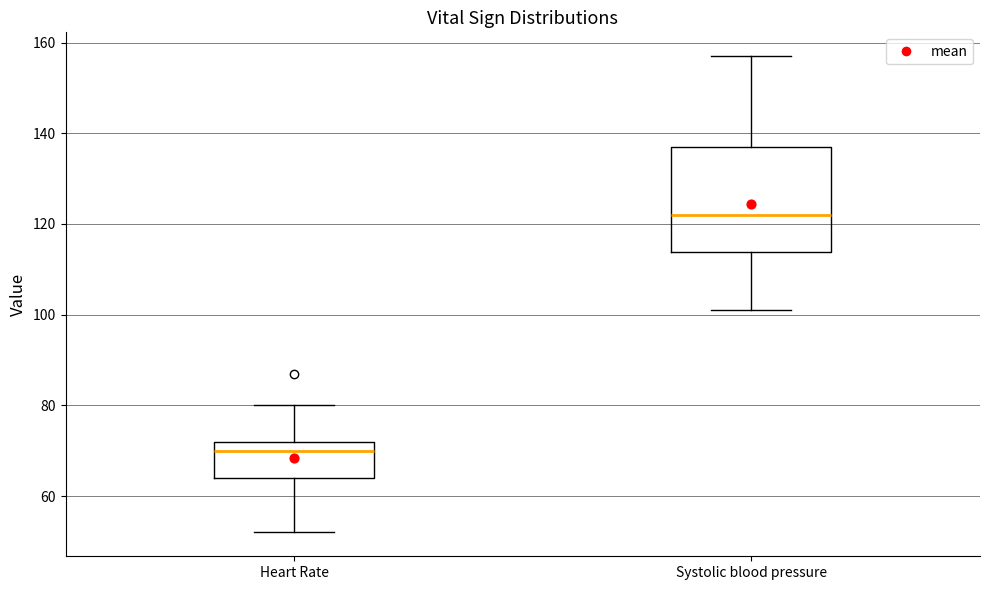

Where is the upper edge of the box for Heart Rate on the y-axis? The values are not printed on the chart, so give them approximately, as read against the axis.

72